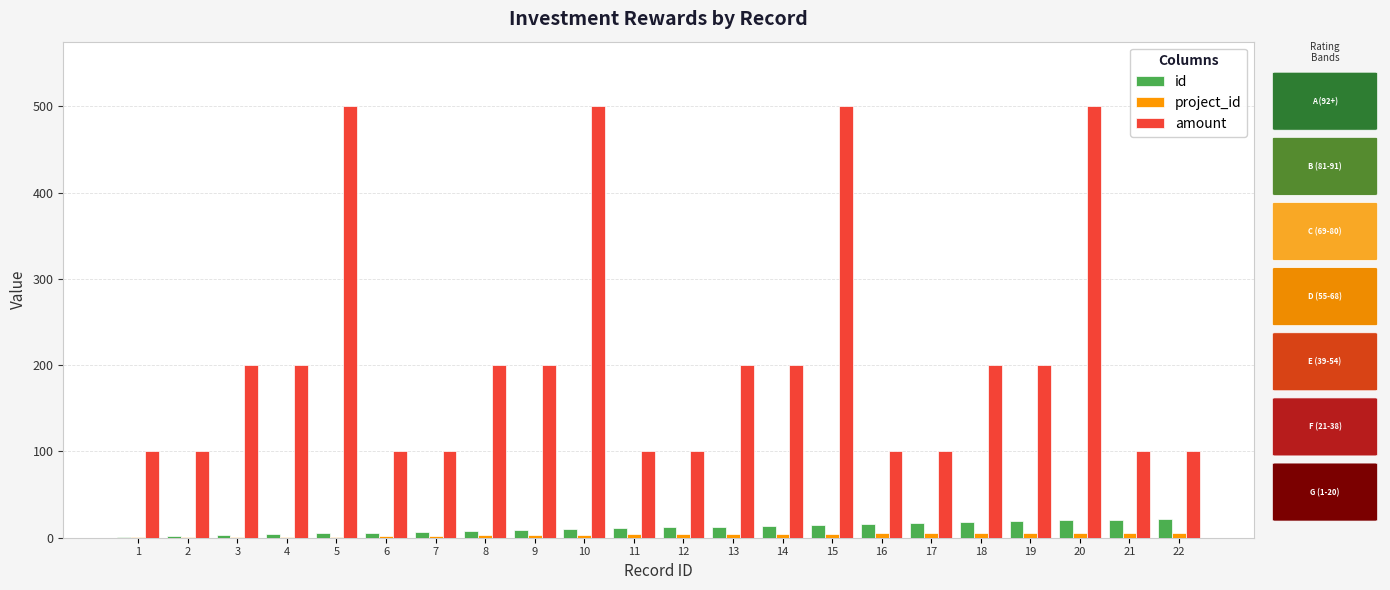

The project_id series shows 5 at 16. True or false?

True